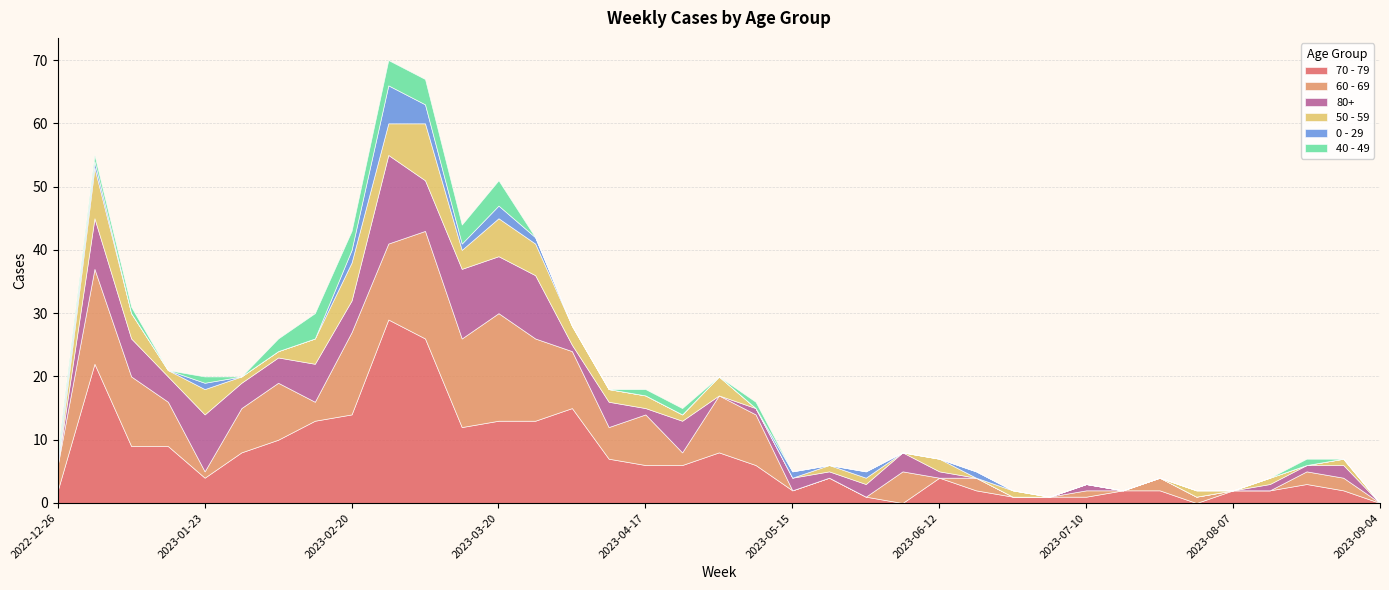

How many values in the 80+ series are below 2?

18